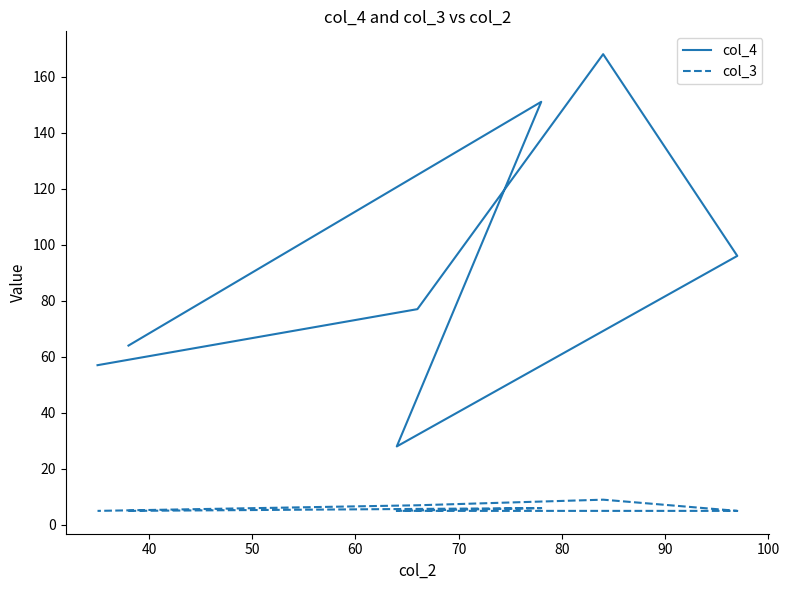

In col_4, how many points are higher than both neighbors (excluding endpoints)?

2